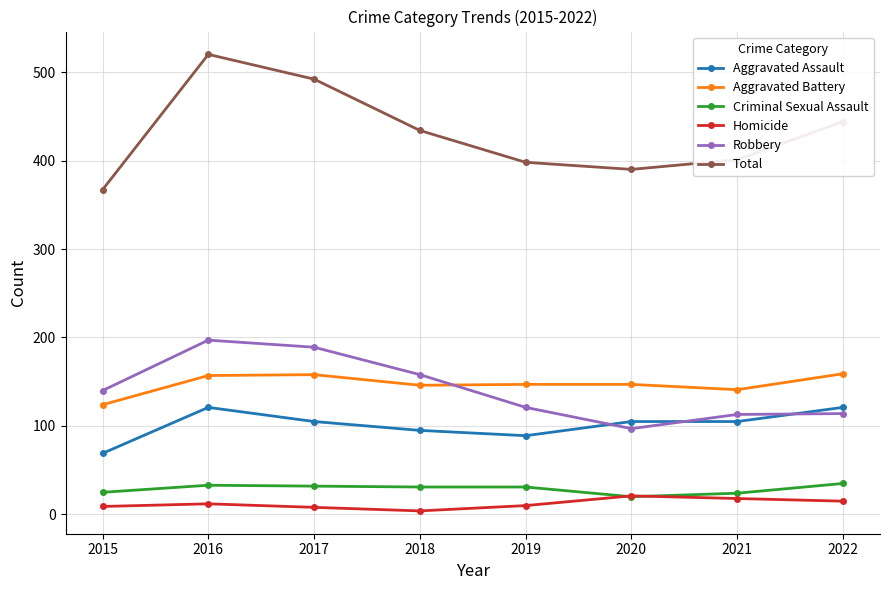

What are all the series names shown in the legend?

Aggravated Assault, Aggravated Battery, Criminal Sexual Assault, Homicide, Robbery, Total